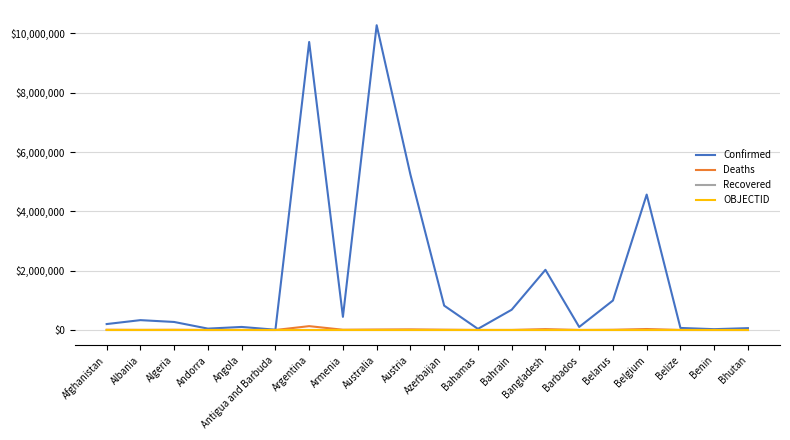

Which series has the widest spread of values?

Confirmed